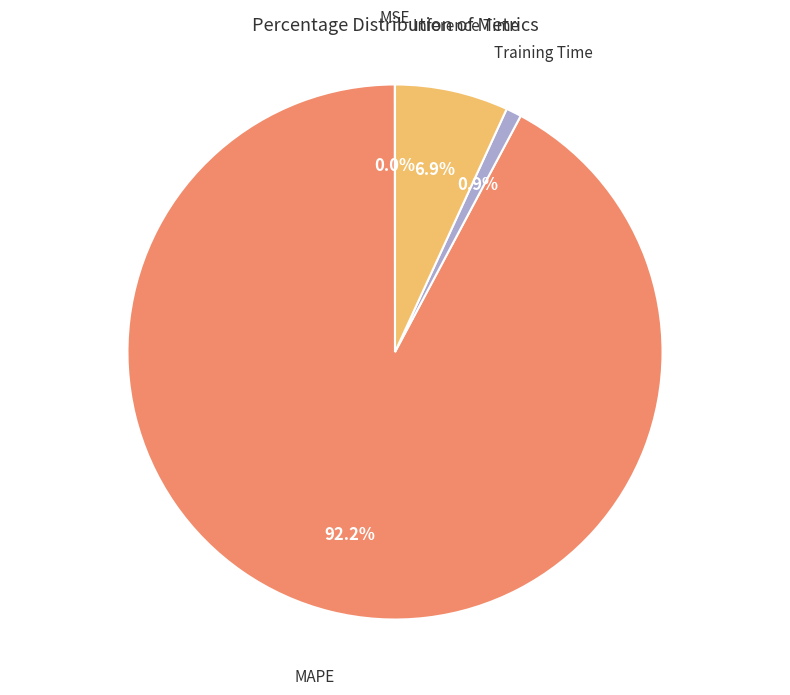

Does any single category account for the majority?

Yes